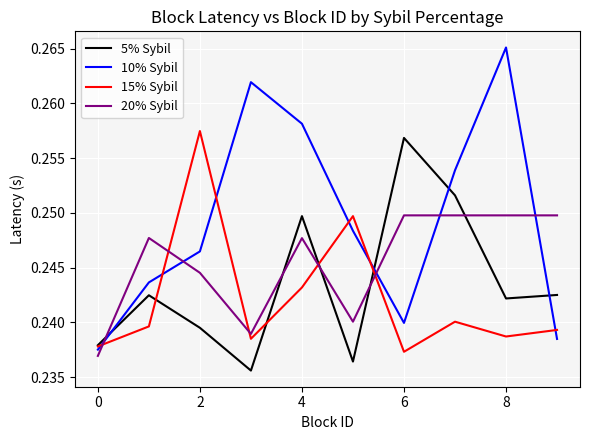

Rank the series by their average value, from highest to lowest.

10% Sybil, 20% Sybil, 5% Sybil, 15% Sybil